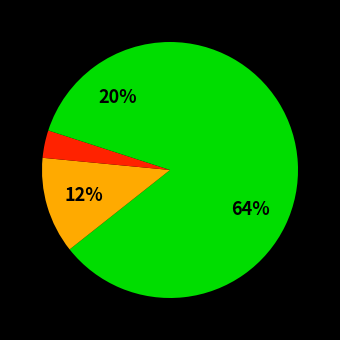

How many slices are in this pie chart?

4